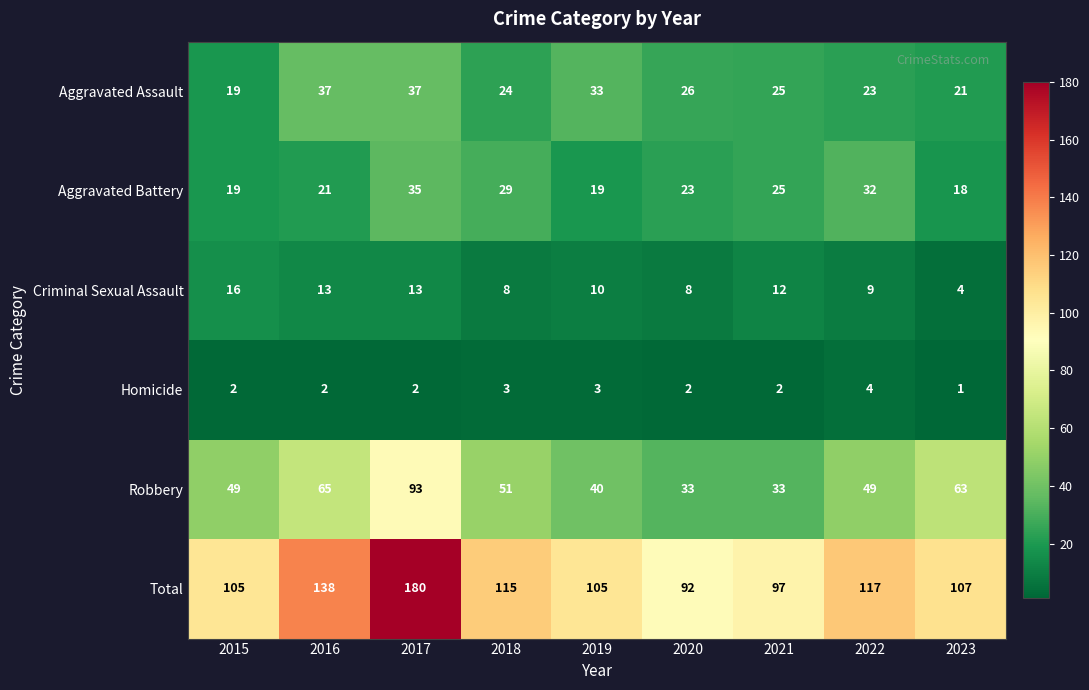

Between 2019 and 2020, which series saw the biggest shift?

Total